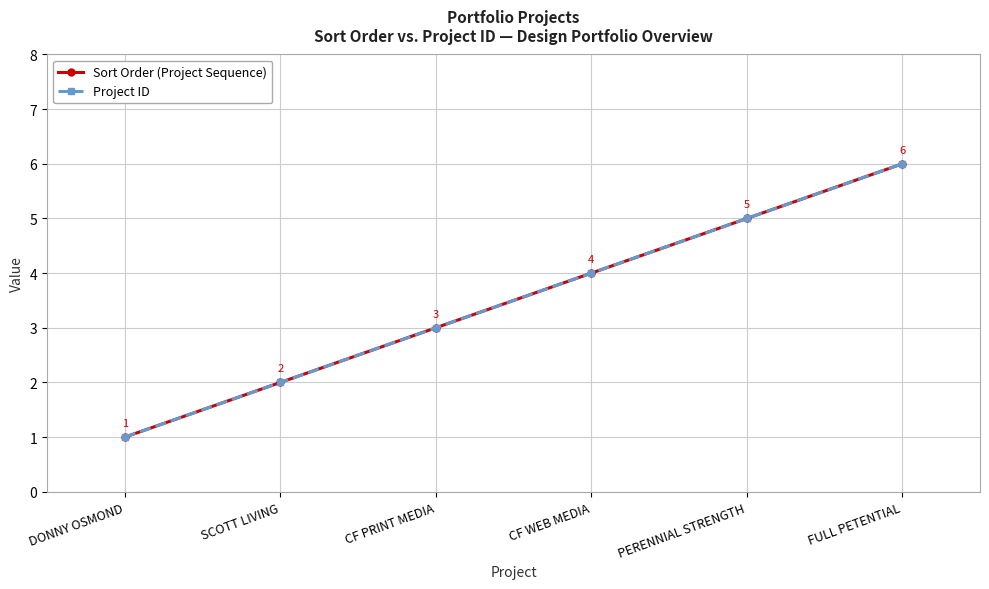

Is this an area chart (filled region under the line)?

No